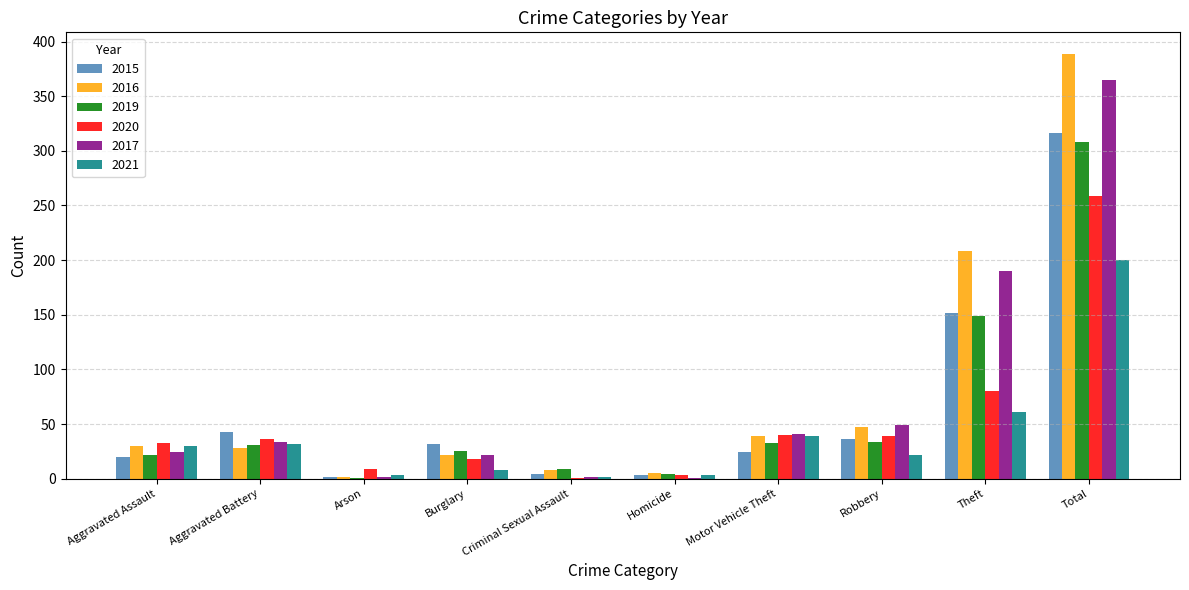

How many series are shown in this chart?

6